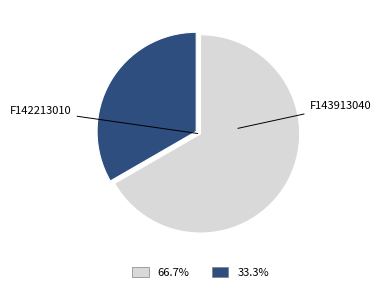

Does any single category account for the majority?

Yes